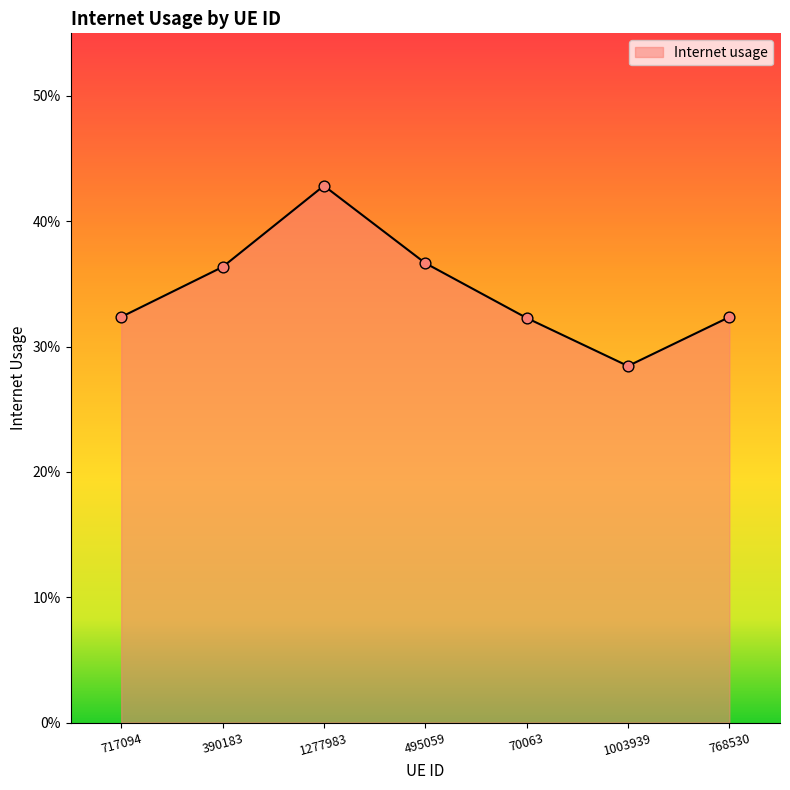

What is the change in value from 495059 to 1003939?

-0.1